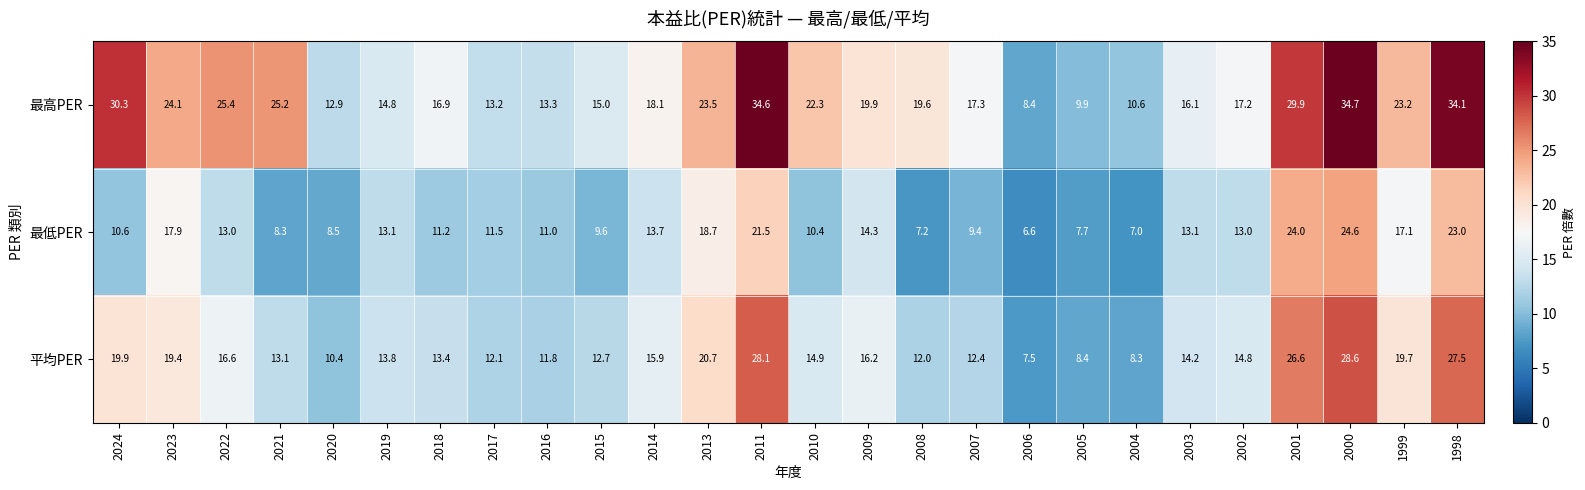

What is the minimum value shown in the chart?

6.6